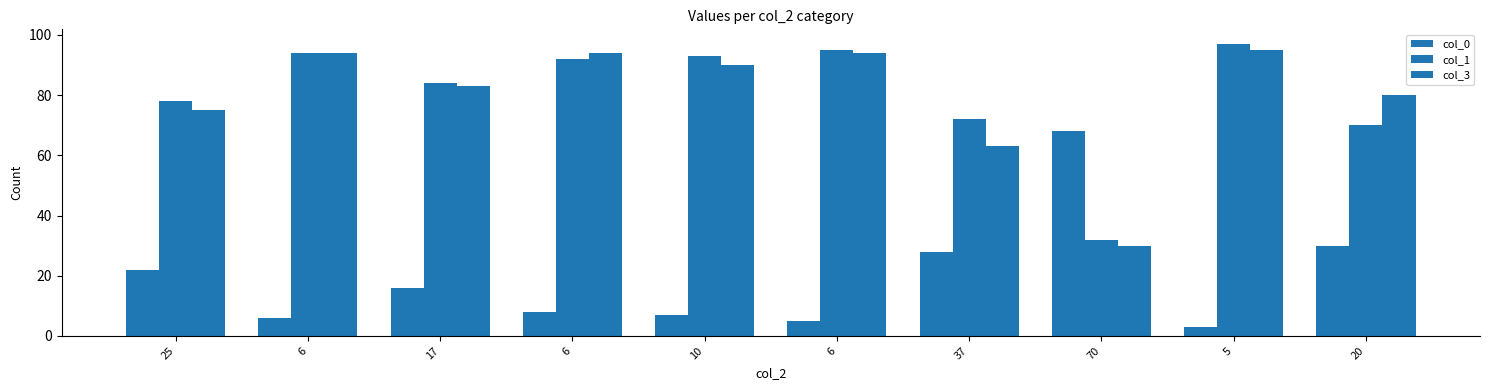

How many values in the col_0 series are below 16?

5